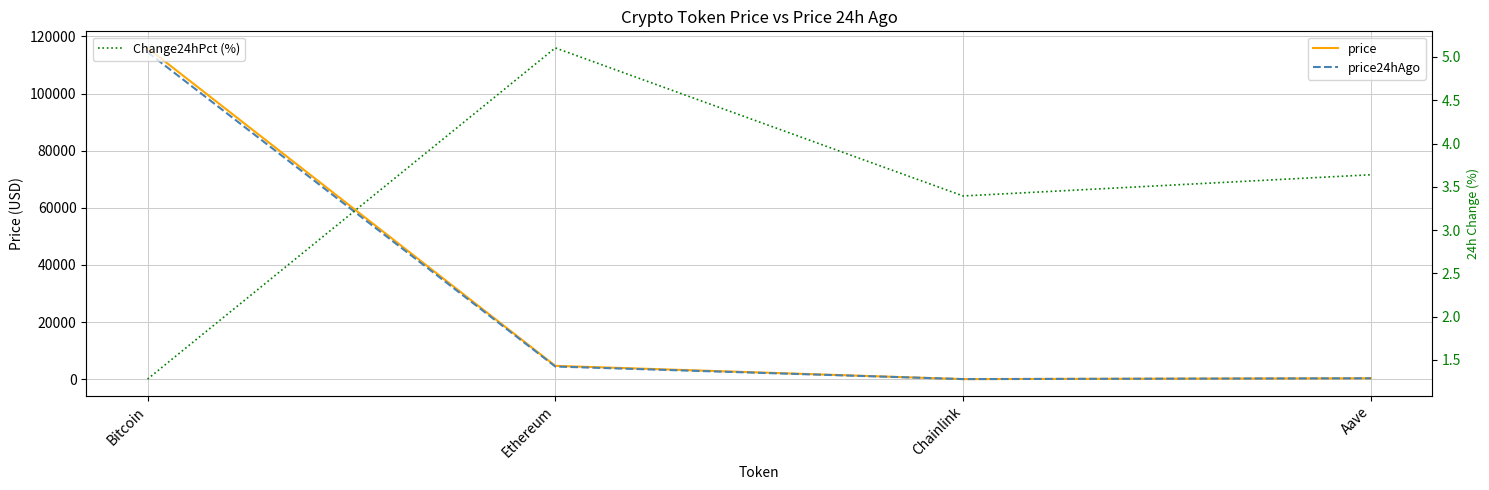

What is the total value across all series at Chainlink?

52.6